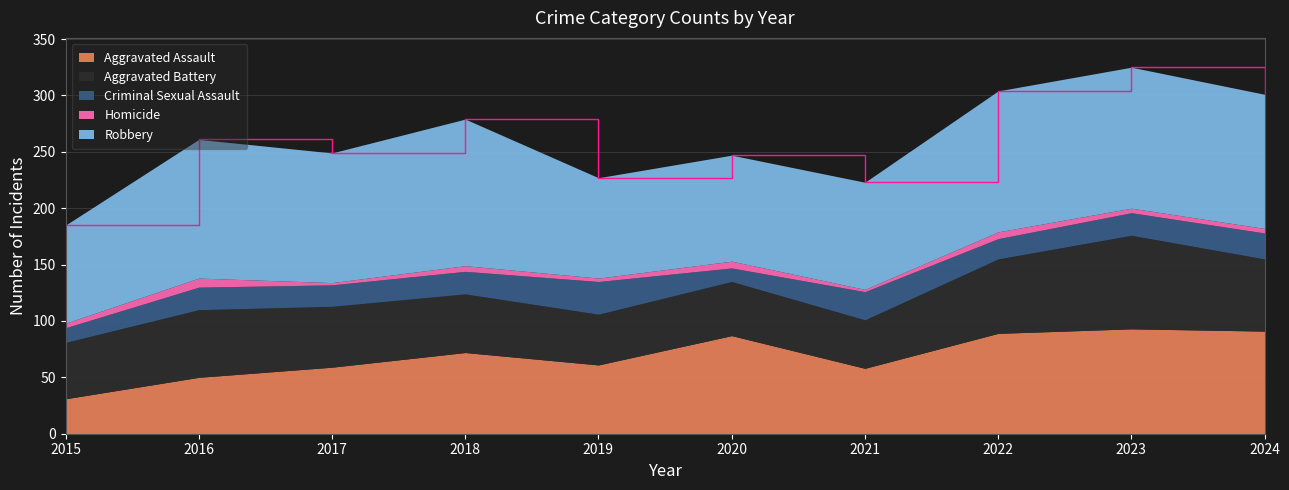

What is the difference between the second highest and minimum values in the Aggravated Battery series?

23